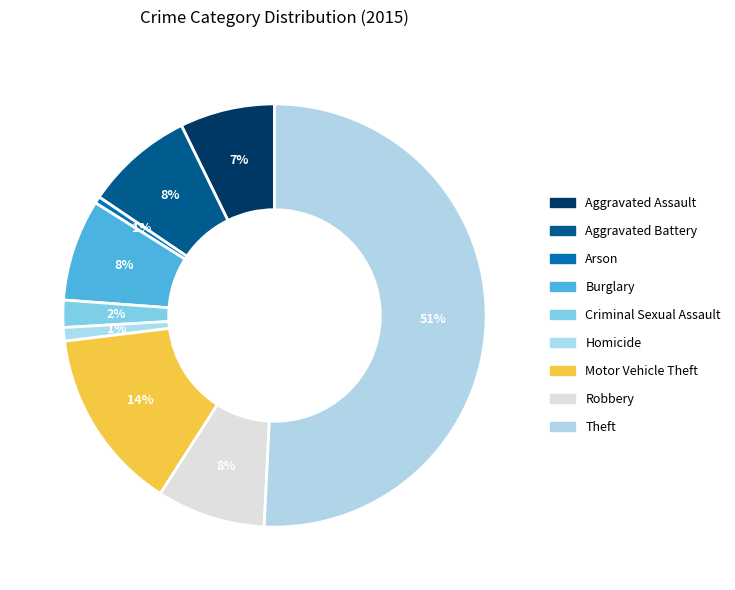

Which slice represents more than half of the pie?

Theft